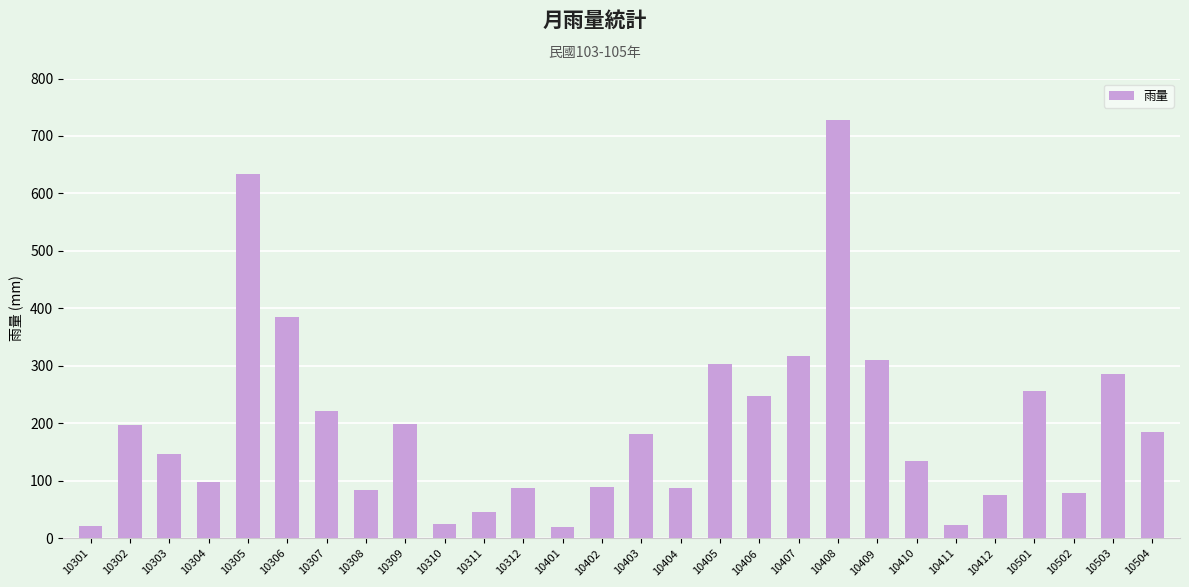

Is it true that the value at 10303 is 147.0?

True